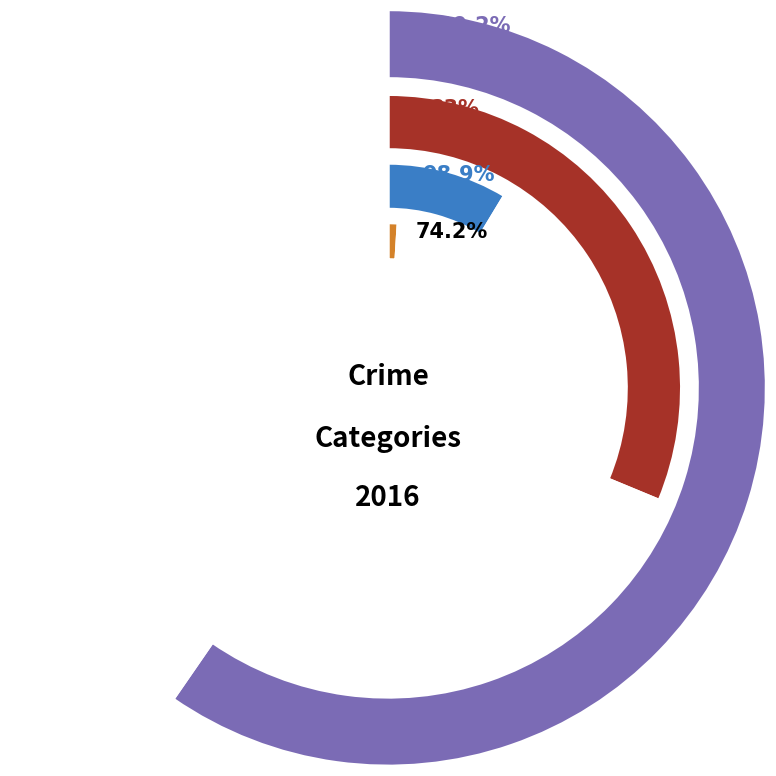

To the nearest percent, what percentage of the pie is Aggravated Assault?

2%